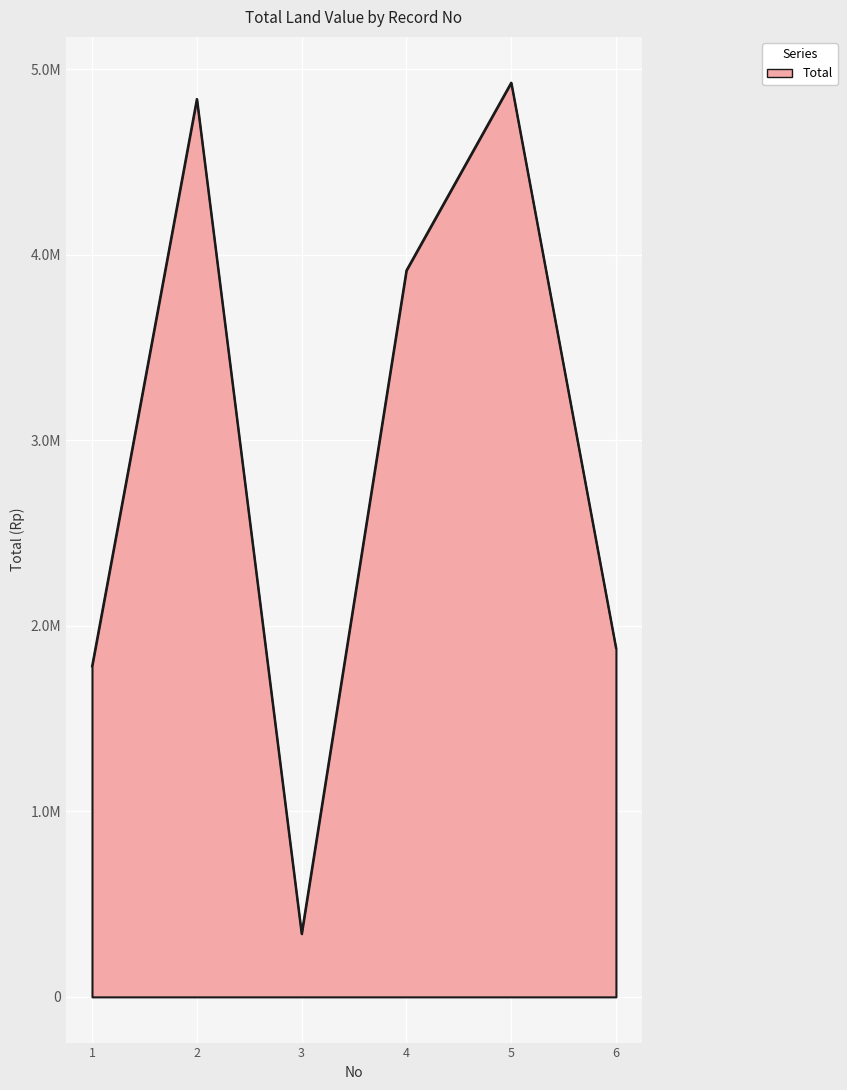

Is this an area chart (filled region under the line)?

Yes